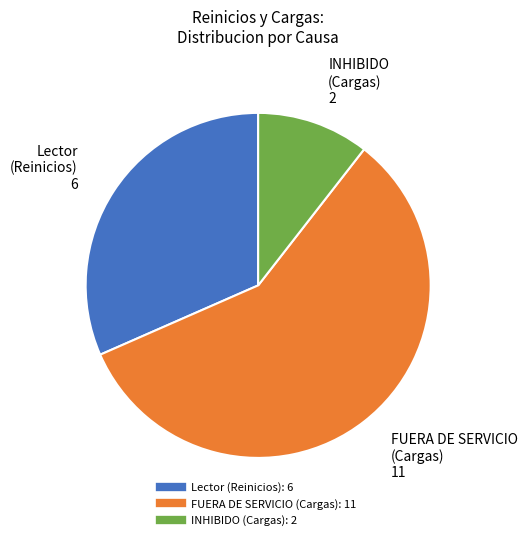

Does any single category account for the majority?

Yes